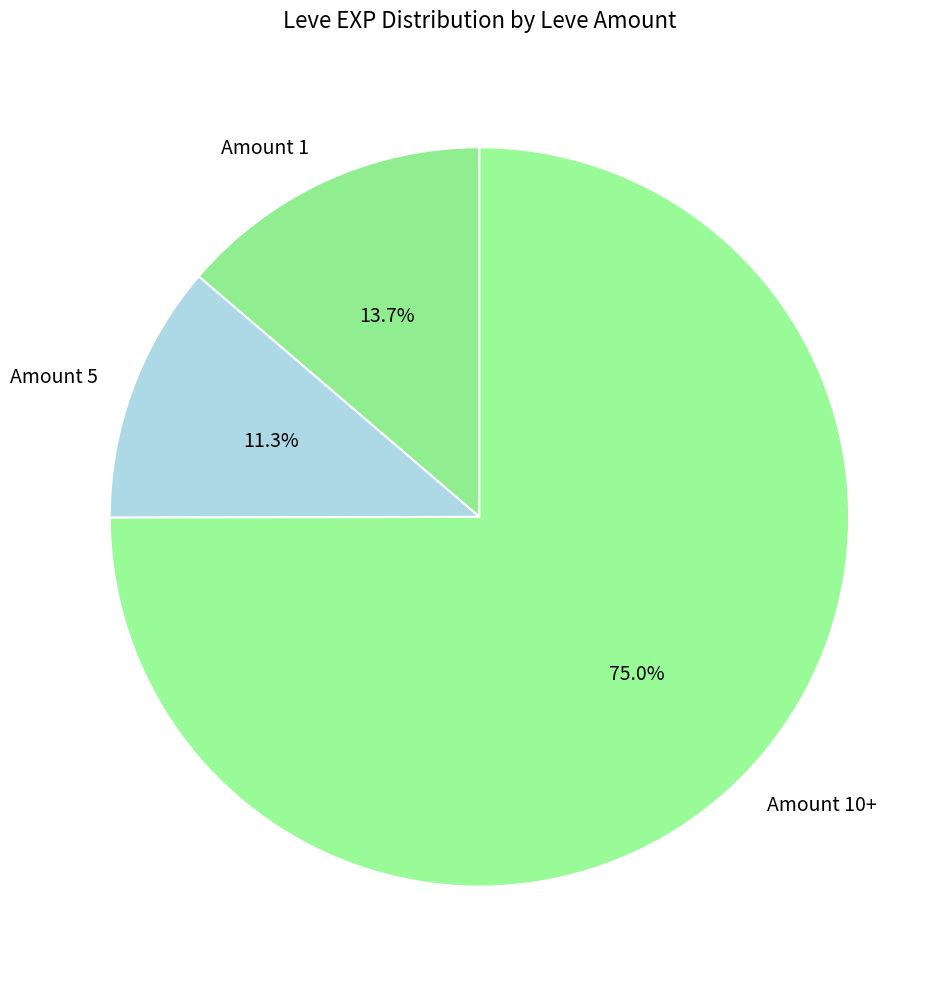

Combined, what portion of the pie is Amount 10+ and Amount 1?

88.7%